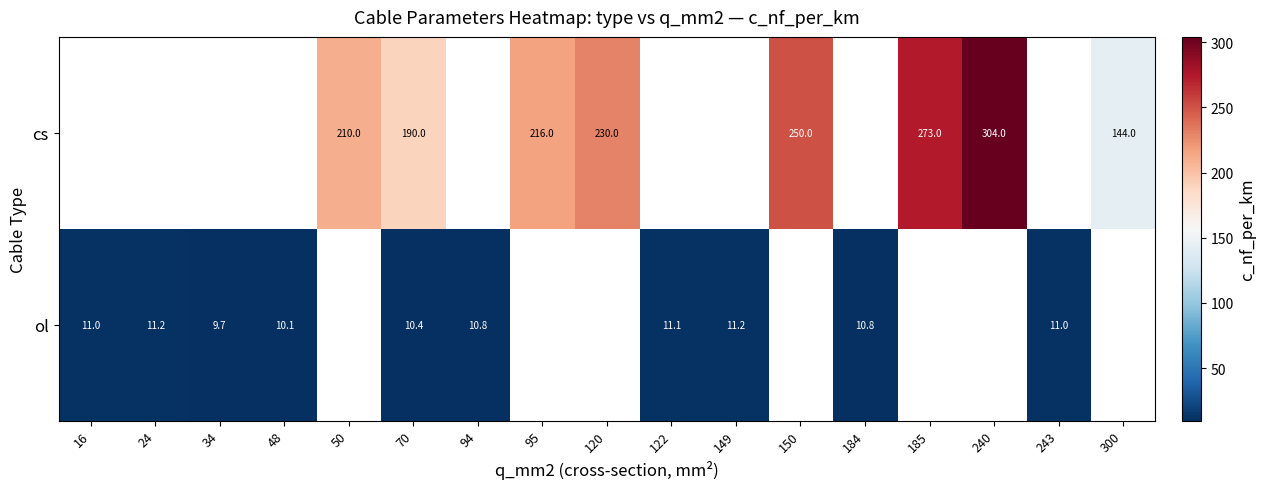

True or false: cs has a value of 57.3 at 185.

False